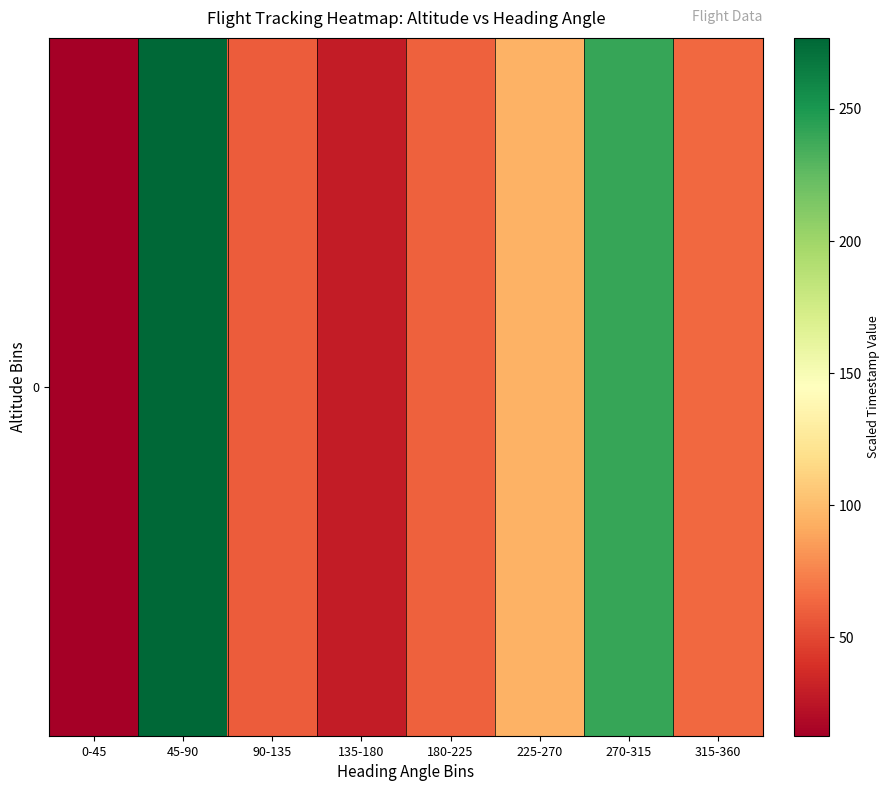

How many data points are above 63?

4